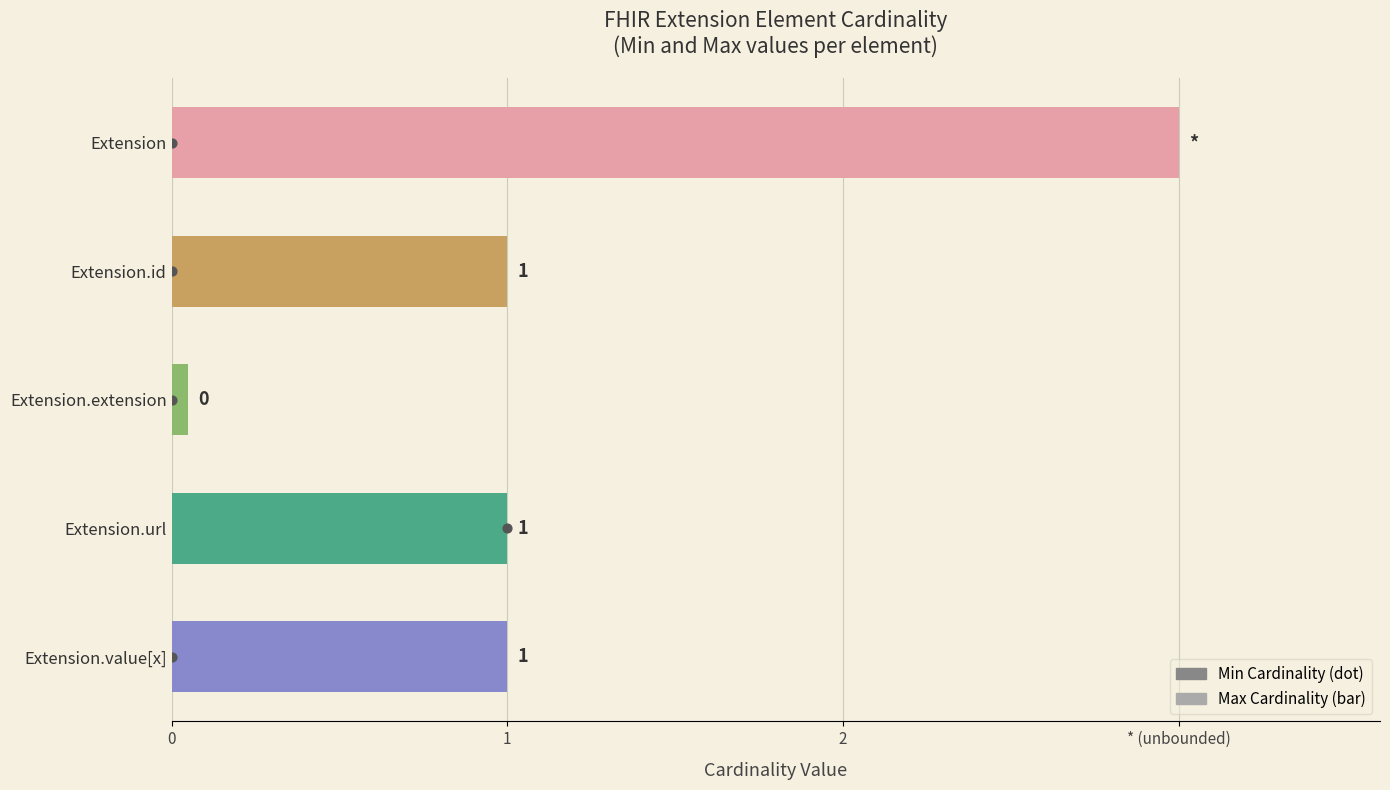

Which series has the largest Y range (max minus min)?

Min Cardinality